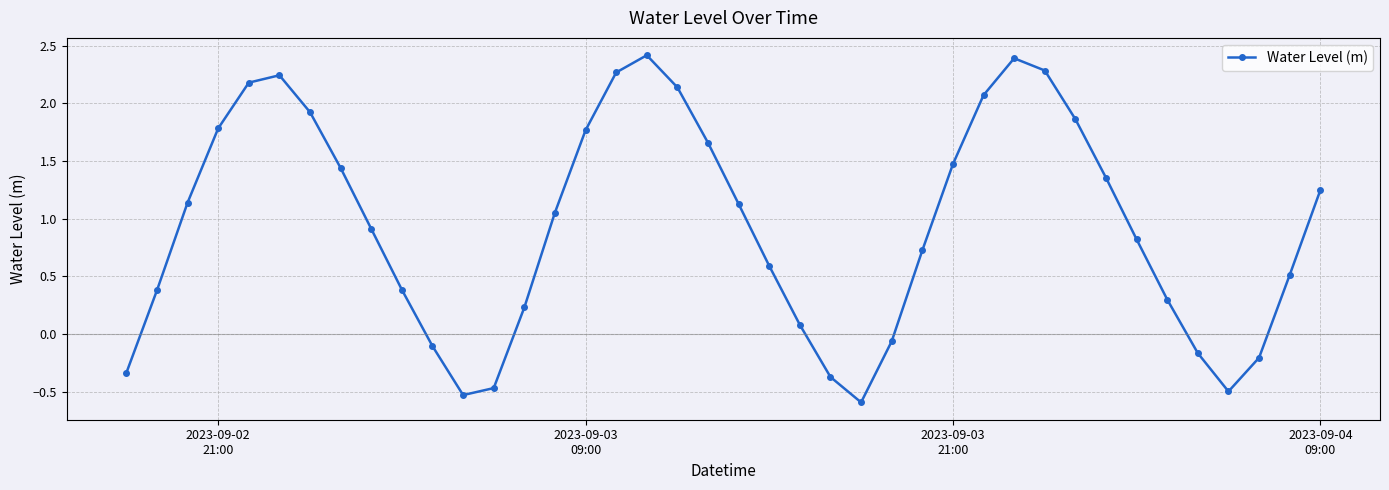

What is the average value?

0.9